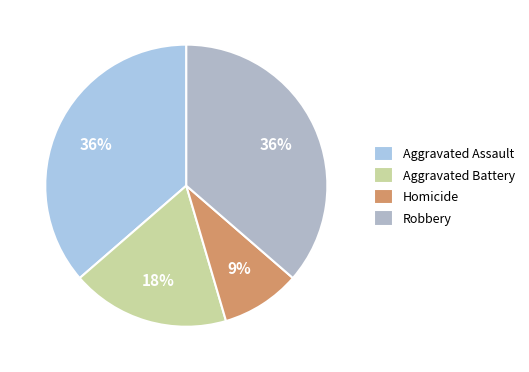

What percentage is the Robbery slice, to the nearest percent?

36%